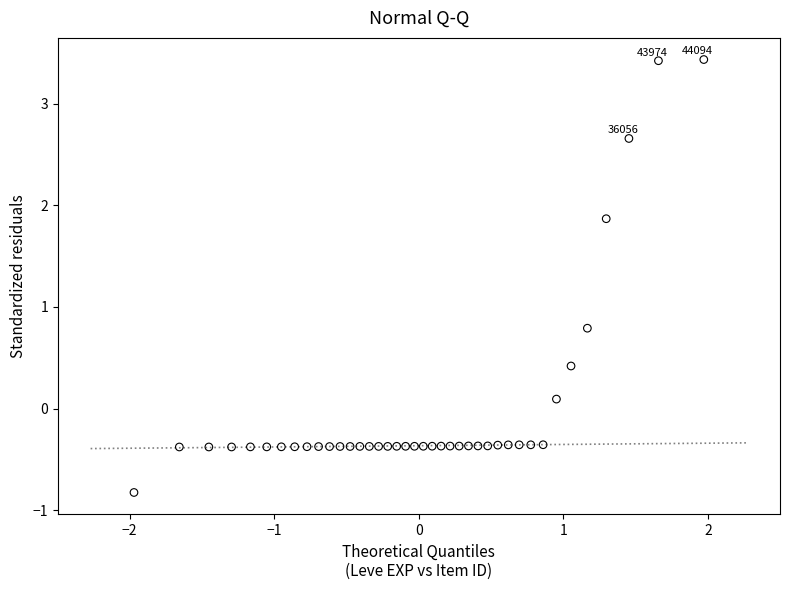

What is the range of Y values (max minus min)?

4.3